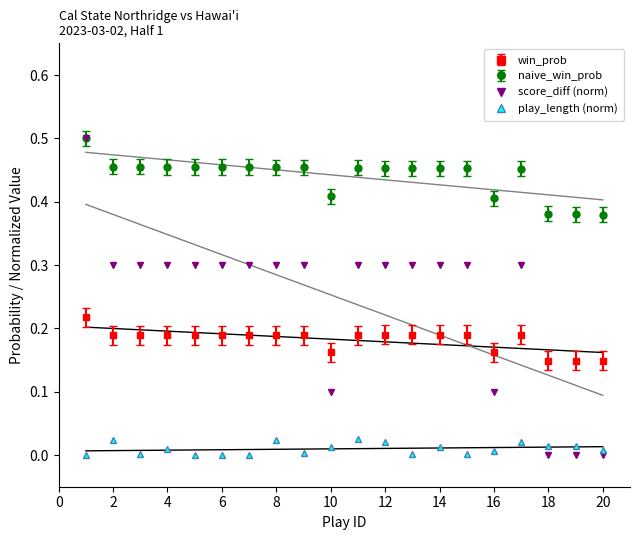

Between 1 and 6, which series saw the biggest shift?

score_diff